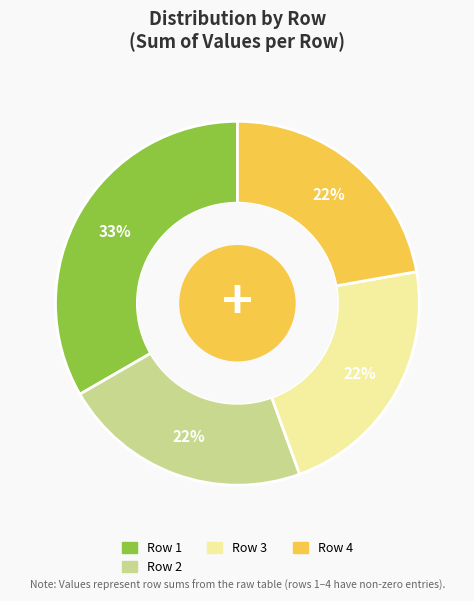

Count the number of slices in the pie.

4